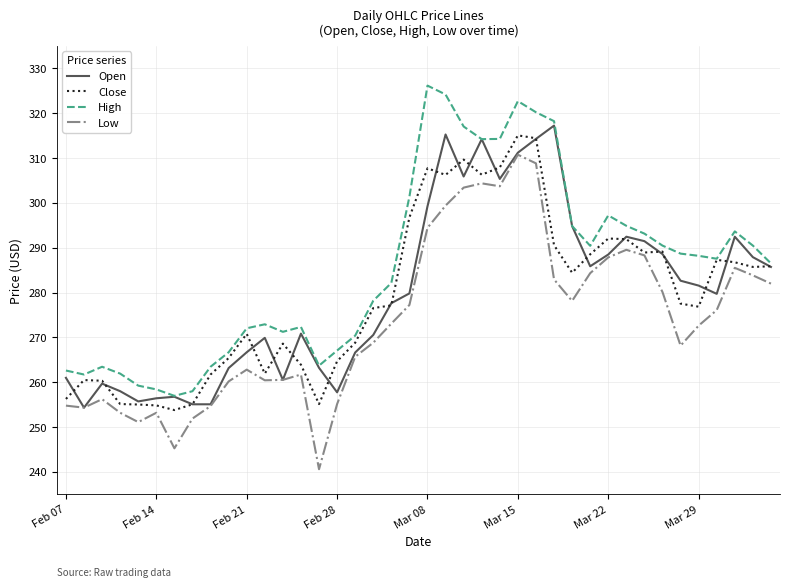

In Low, how many points are lower than both neighbors (excluding endpoints)?

8